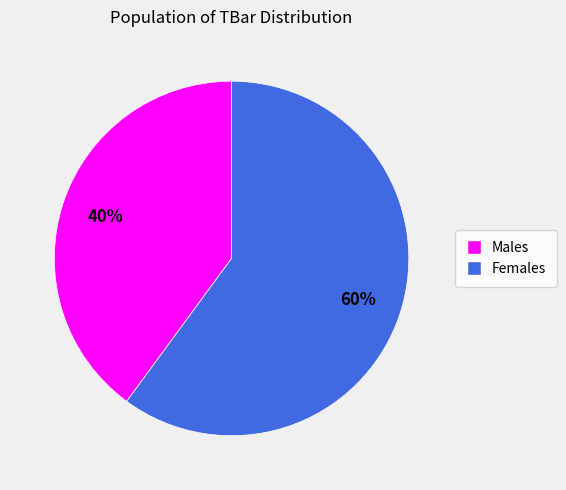

To the nearest percent, what is the difference between the largest and smallest slice percentages?

20%